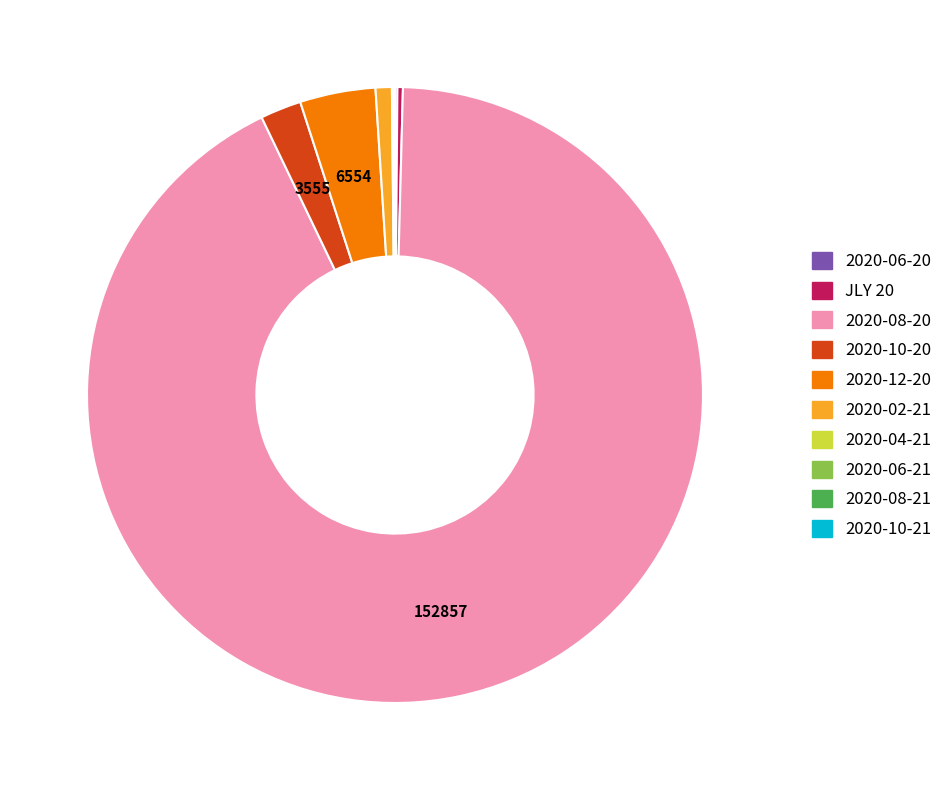

Is there a majority slice in this chart?

Yes